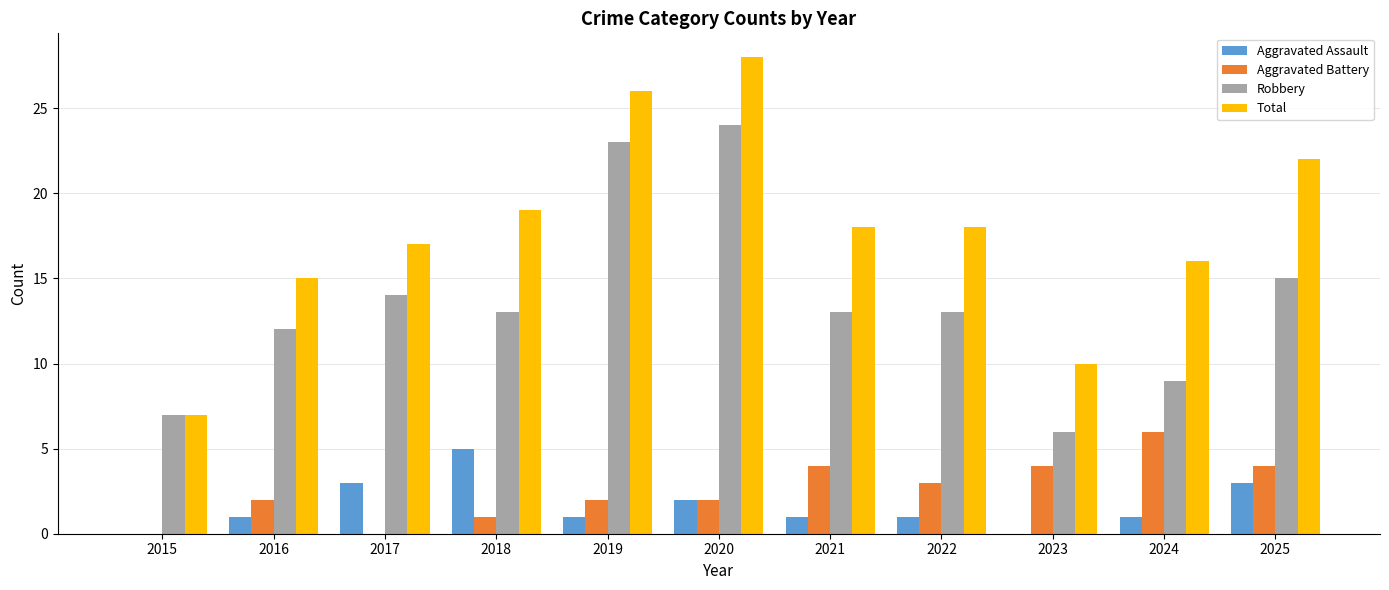

What is the maximum value for Aggravated Battery?

6